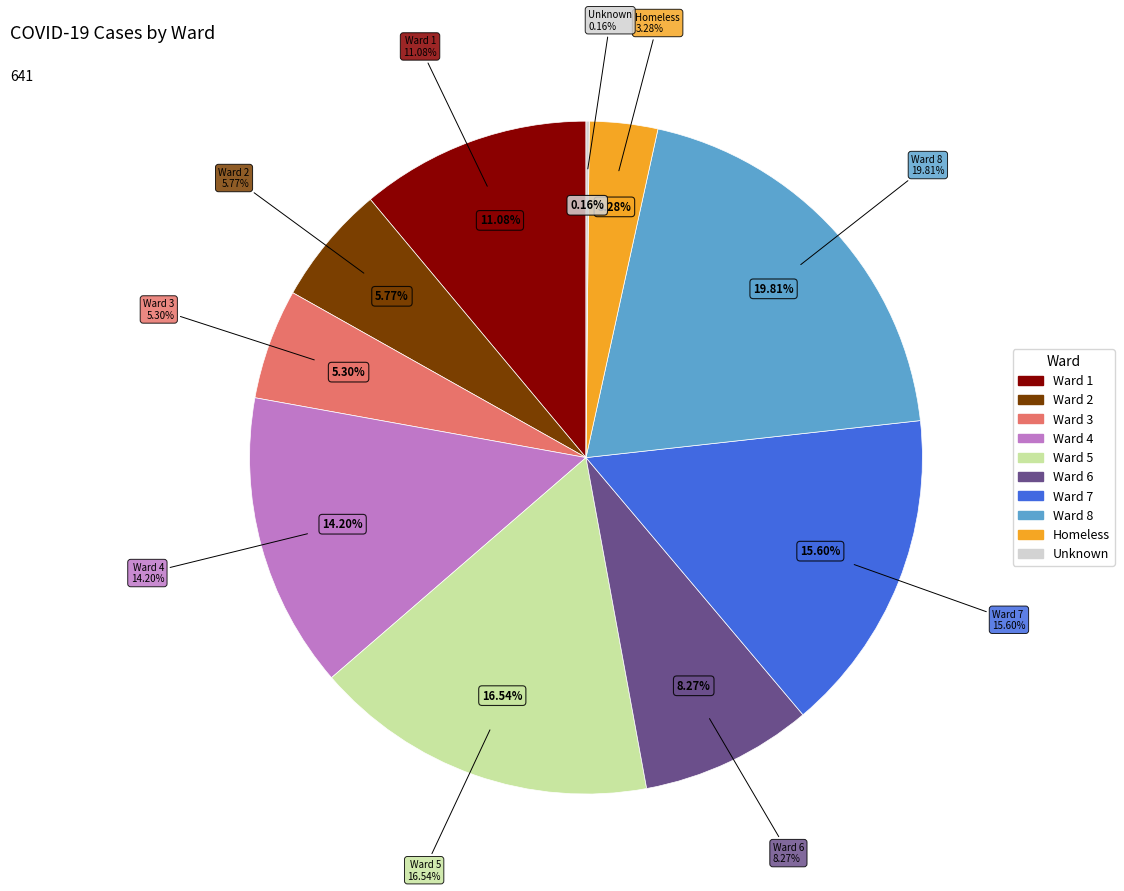

Which has a higher value, Ward 8 or Unknown?

Ward 8